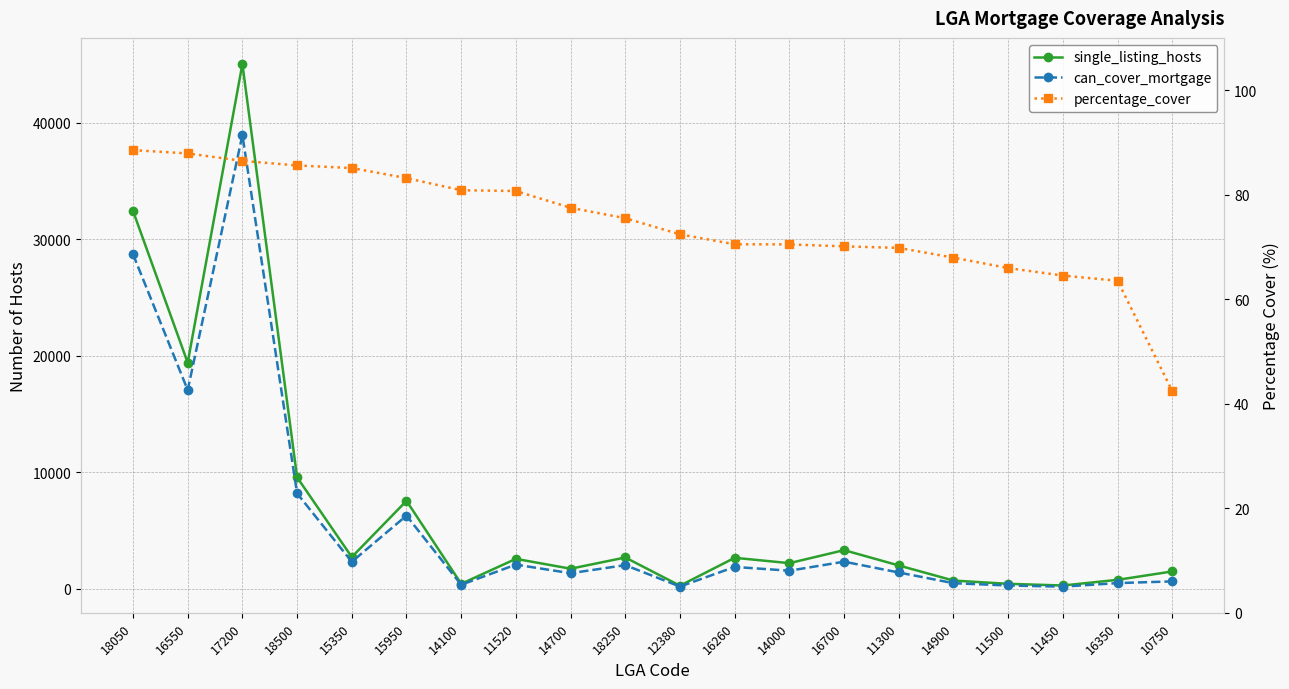

What is the maximum value for percentage_cover?

88.5